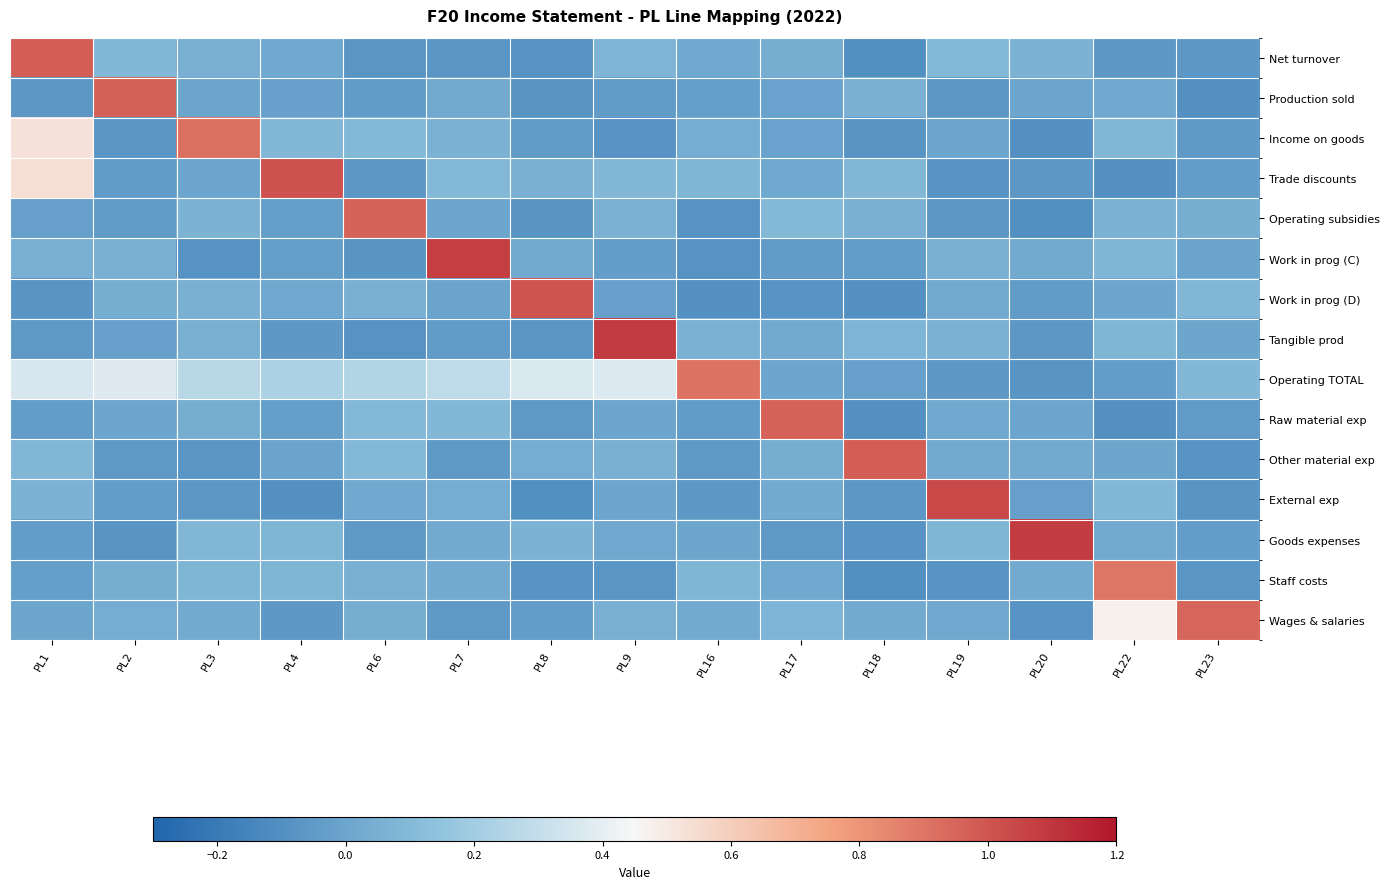

Which category has the lowest value across all series?

PL20